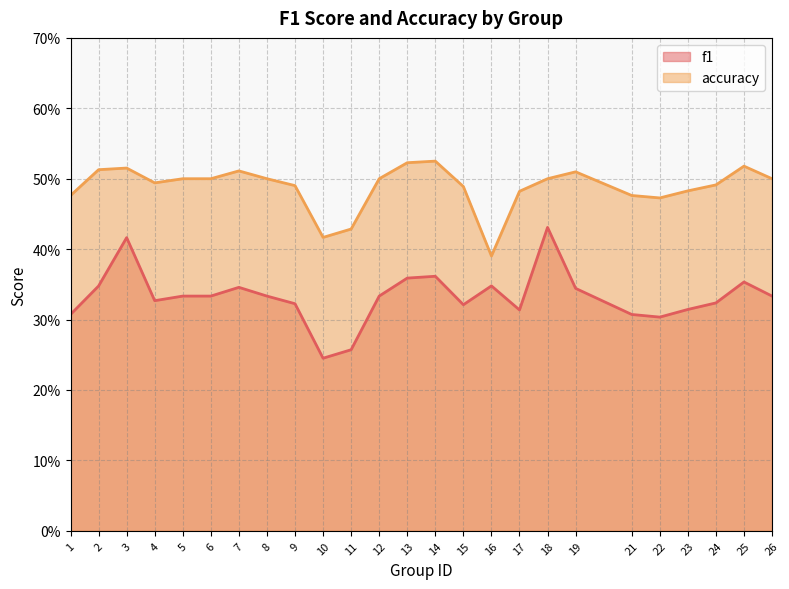

What value does the accuracy series have at 25?

0.5